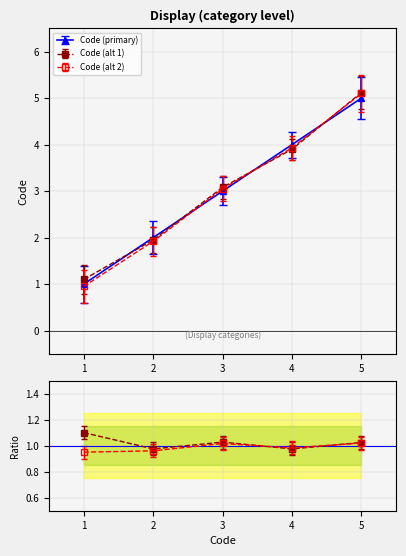

Is this an area chart (filled region under the line)?

No